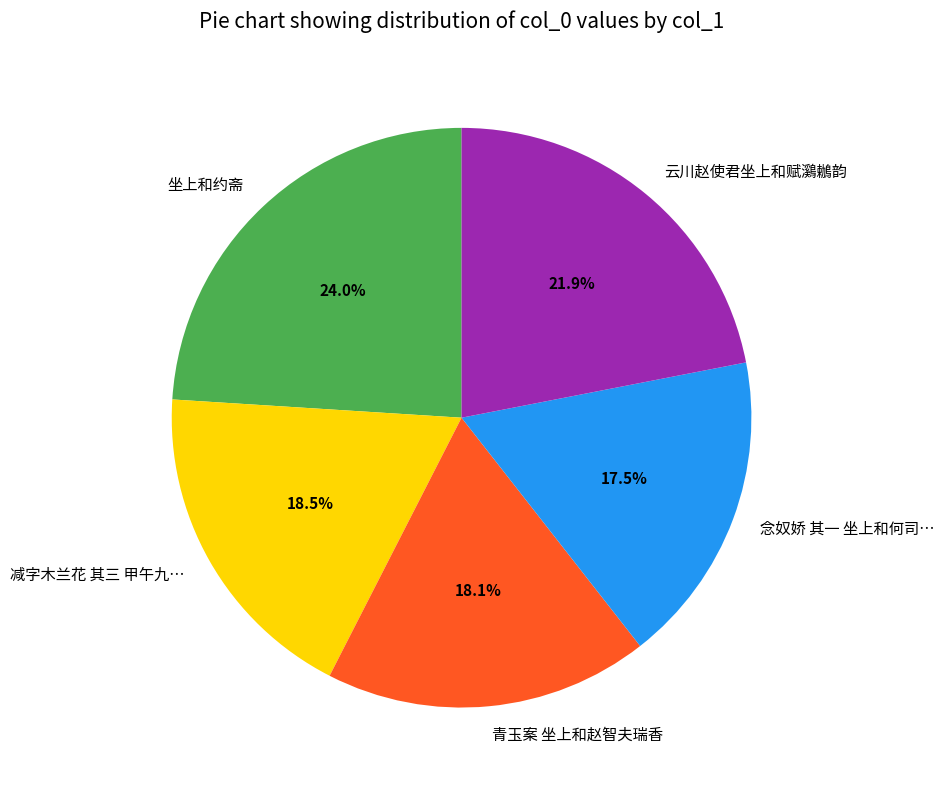

What percentage do 减字木兰花 其三 甲午九… and 青玉案 坐上和赵智夫瑞香 together represent?

36.6%